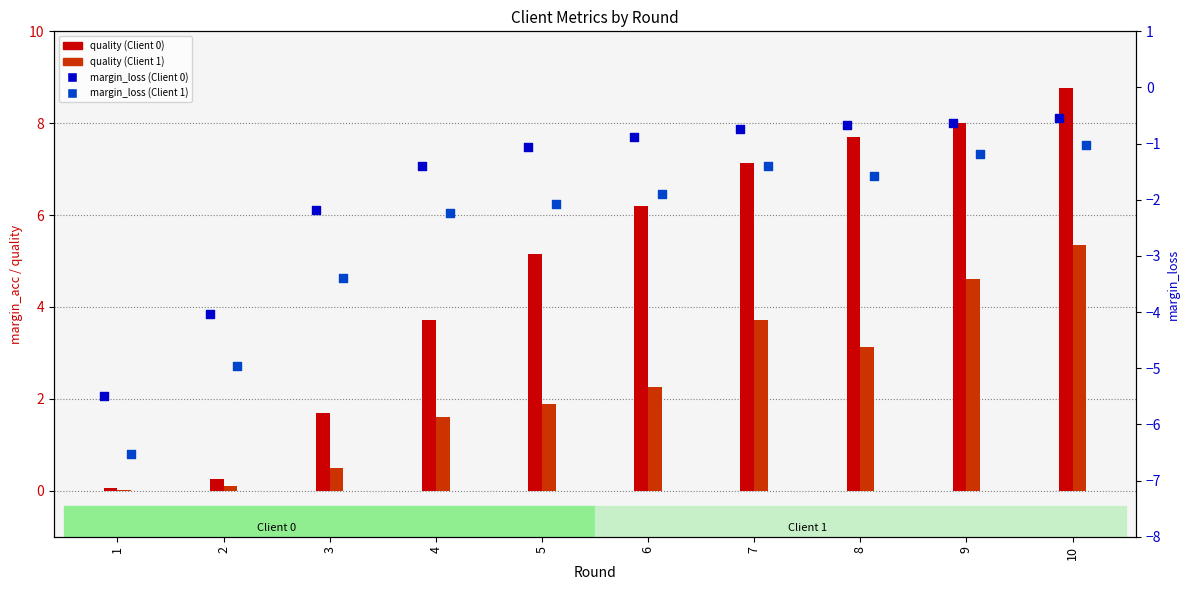

What is the total value across all series at 9?

10.8